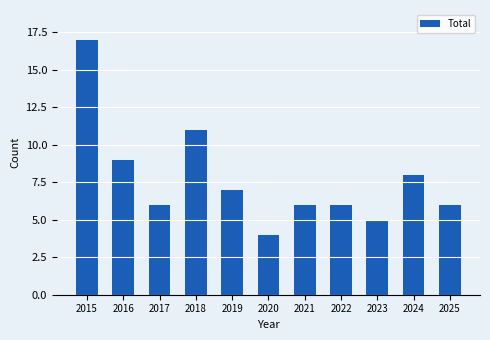

What is the value of the 10th bar from the left?

8